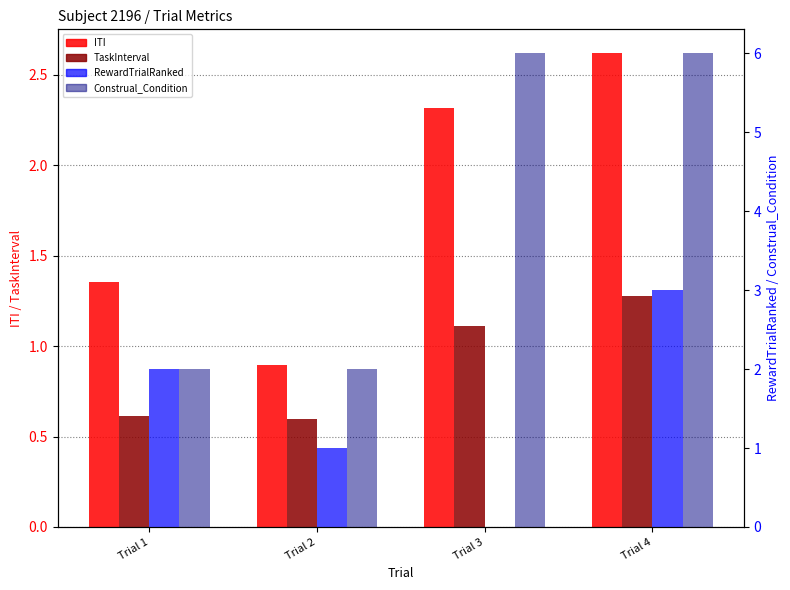

Which series changed the most between Trial 3 and Trial 4?

RewardTrialRanked